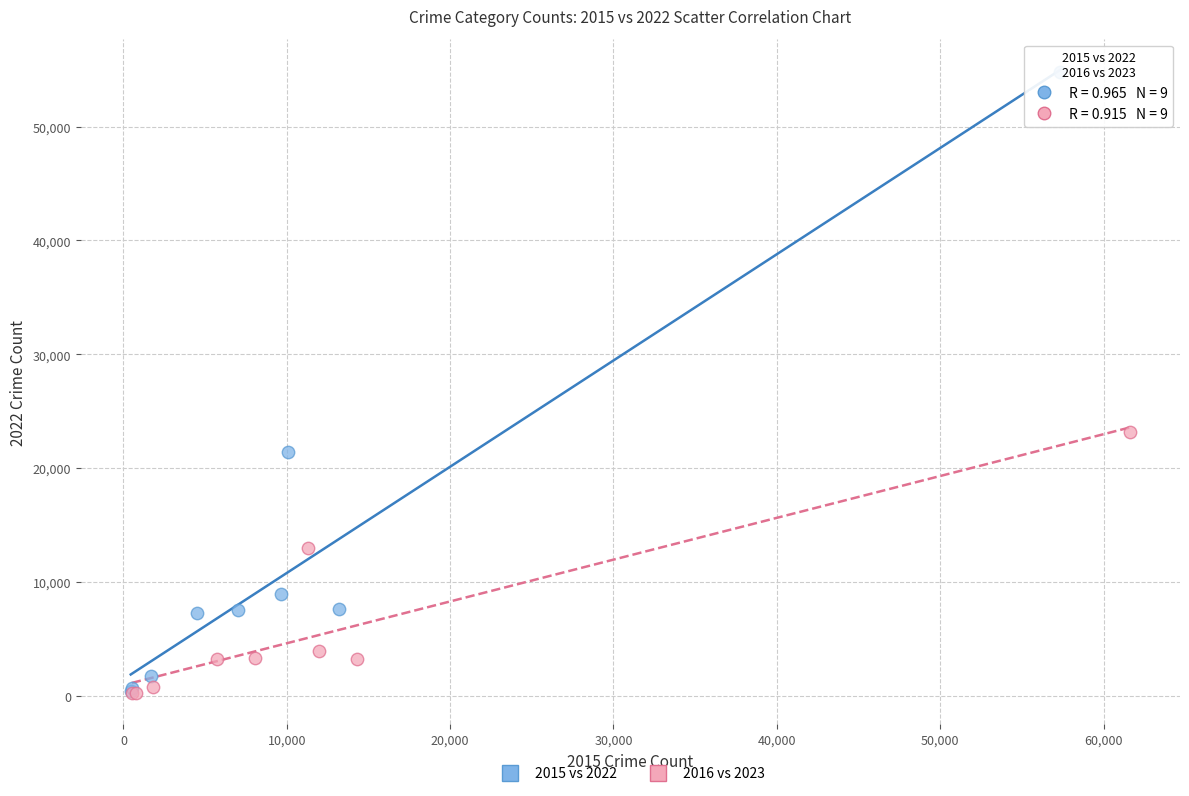

Which series has the largest Y range (max minus min)?

2015 vs 2022